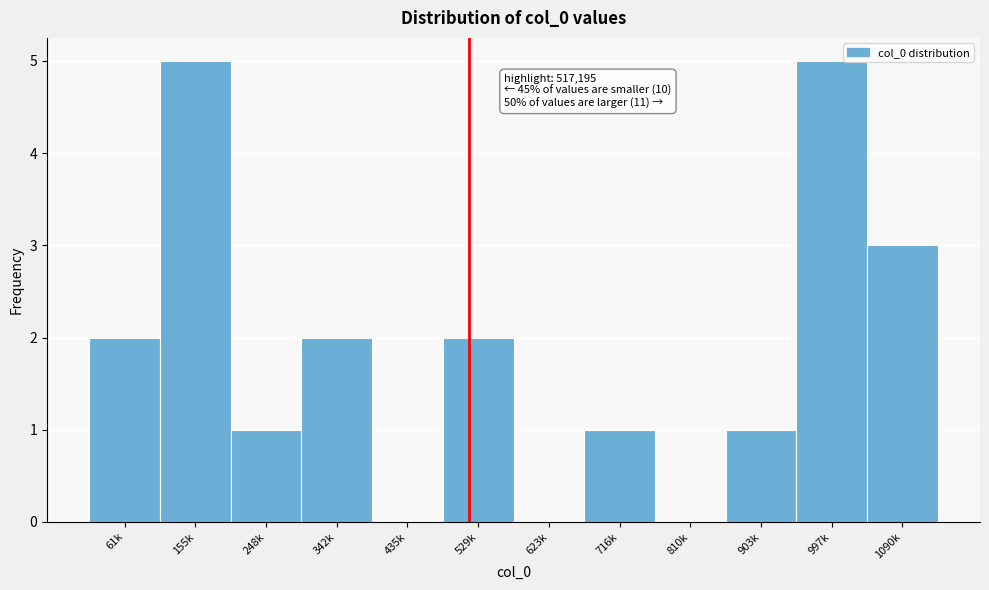

Reading left to right, list all the values displayed in this chart.

61k=2	155k=5	248k=1	342k=2	435k=0	529k=2	623k=0	716k=1	810k=0	903k=1	997k=5	1090k=3